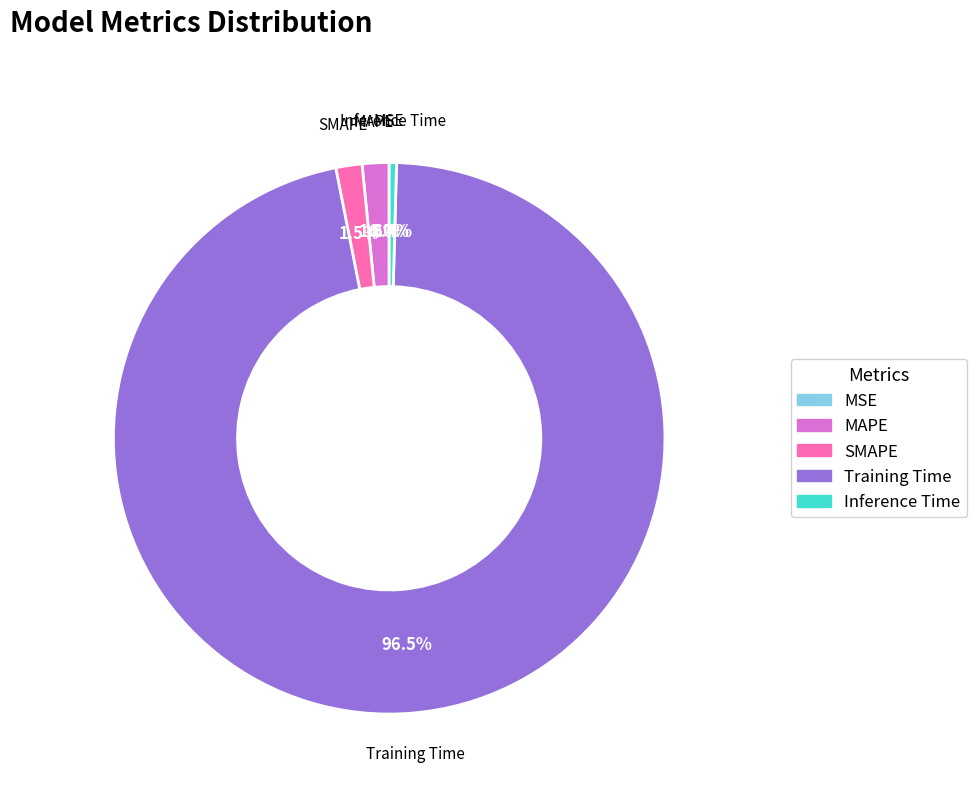

Do Inference Time and Training Time together represent more than half of the pie?

Yes